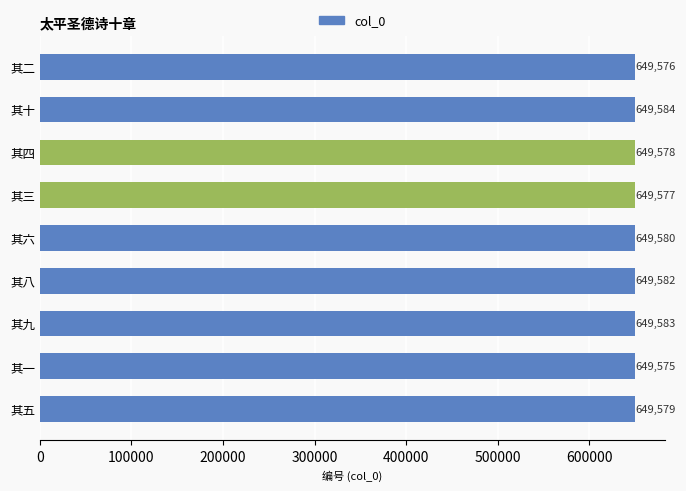

What is the difference between the maximum and minimum values?

9